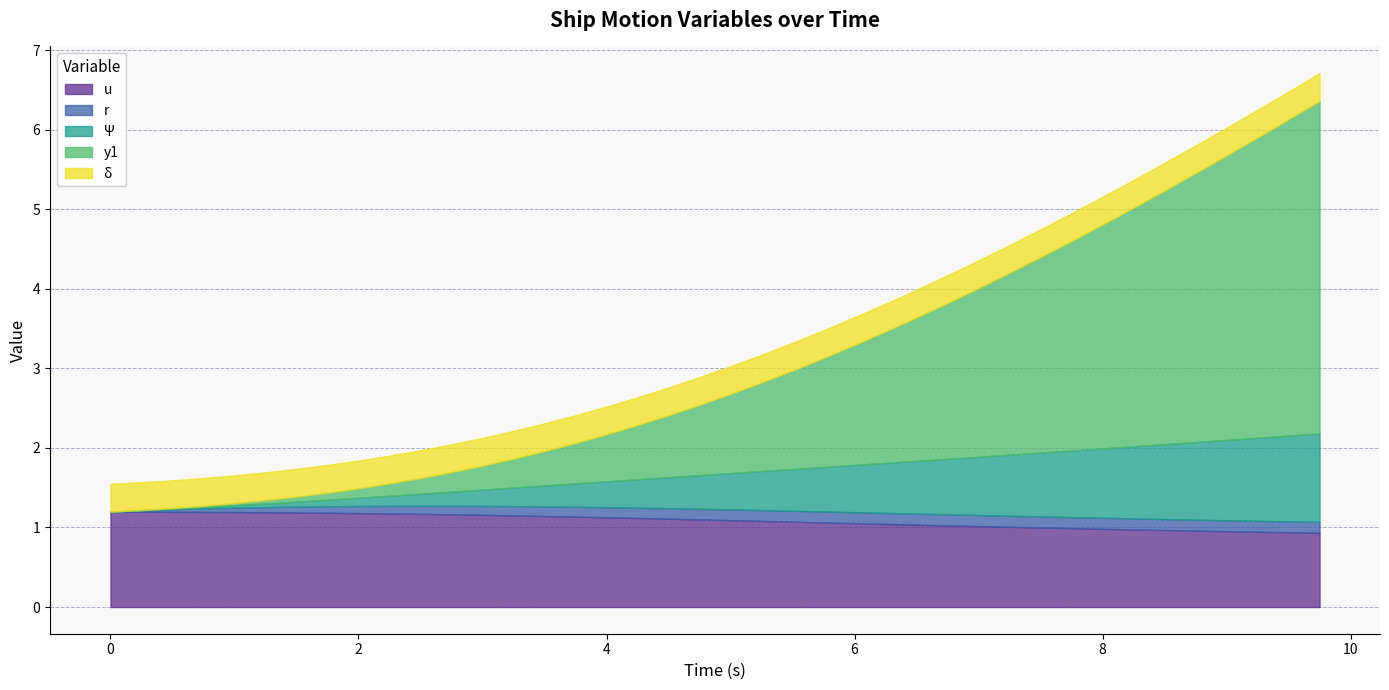

True or false: Ψ has a value of 0.5 at 5.25.

True